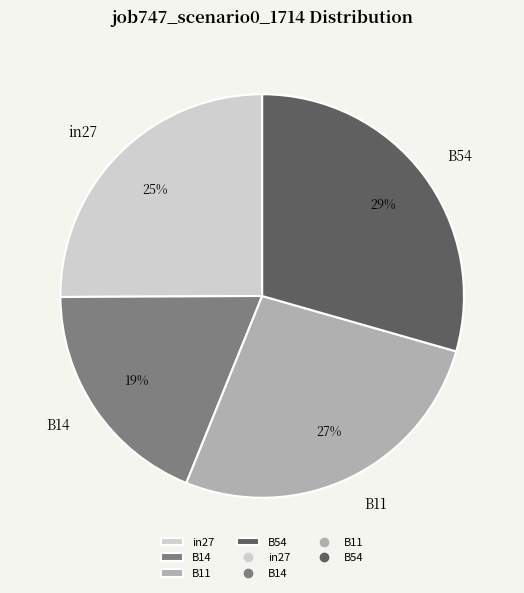

Which category has the smallest portion of the pie?

B14